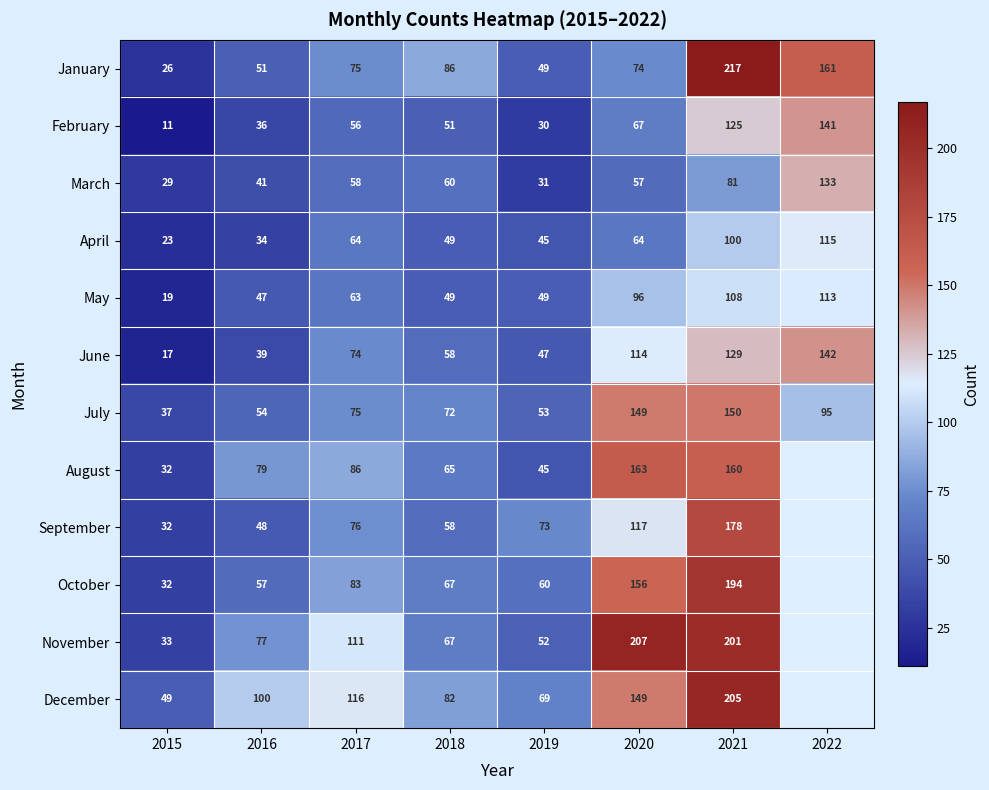

What is the spread (max minus min) of values at 2021?

136